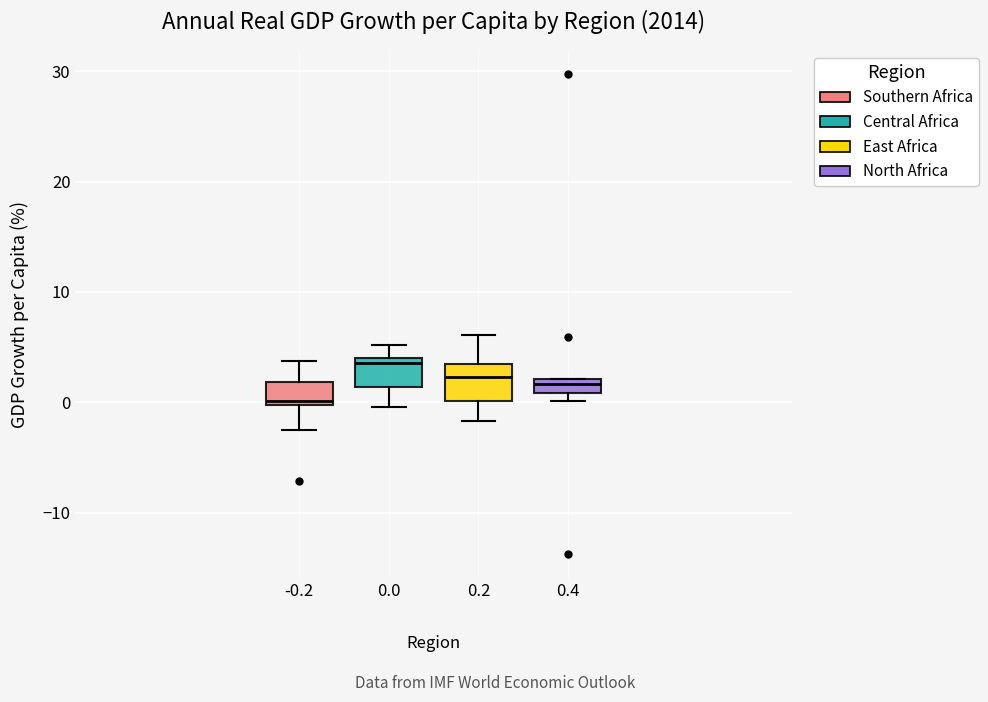

Which box has the highest median line?

0.0